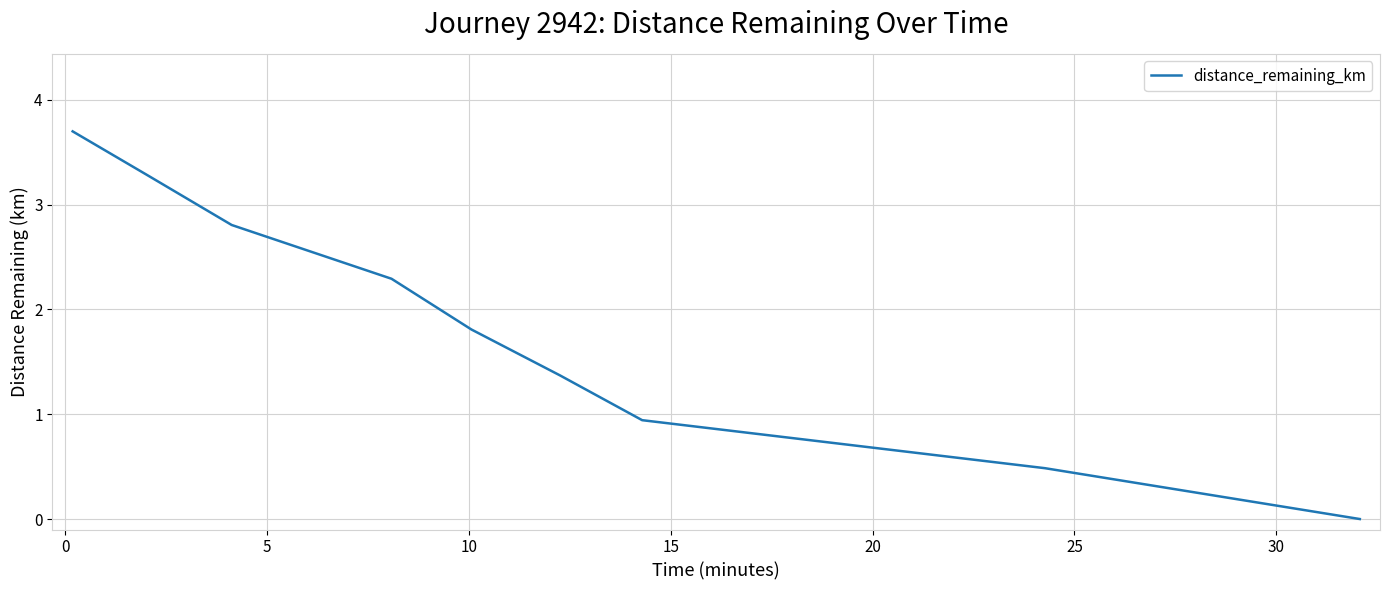

What is the maximum value shown in the chart?

3.7